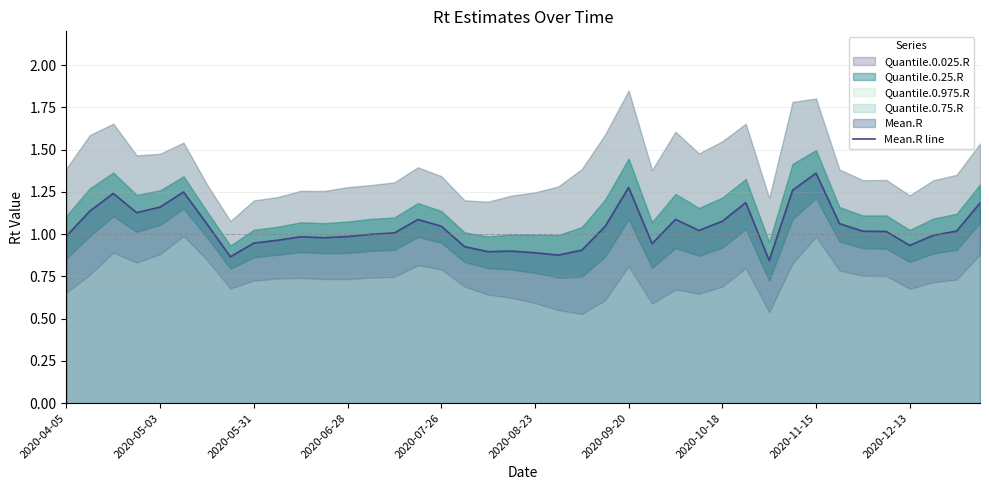

Which category has the highest value in the Mean.R line series?

2020-11-15